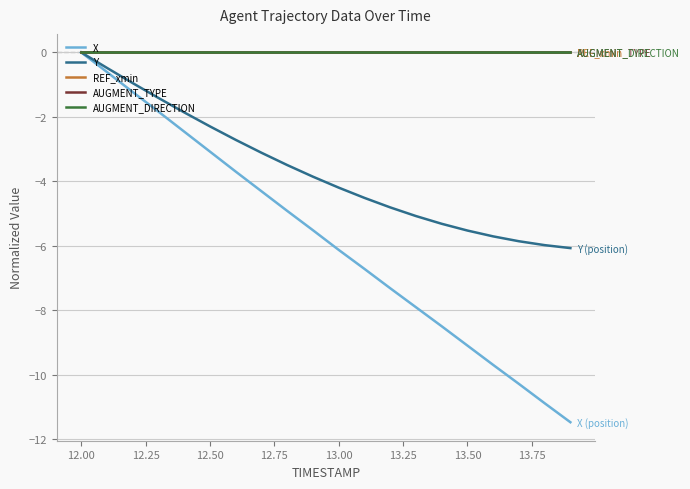

True or false: AUGMENT_DIRECTION has more than 1 points higher than both neighbors.

False